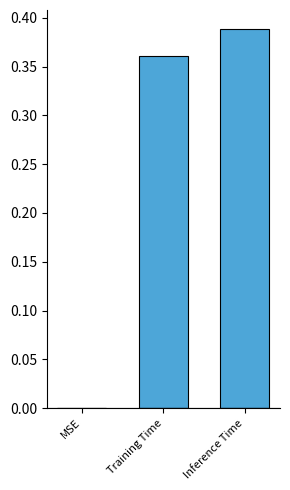

What is the change in value from MSE to Training Time?

+0.4